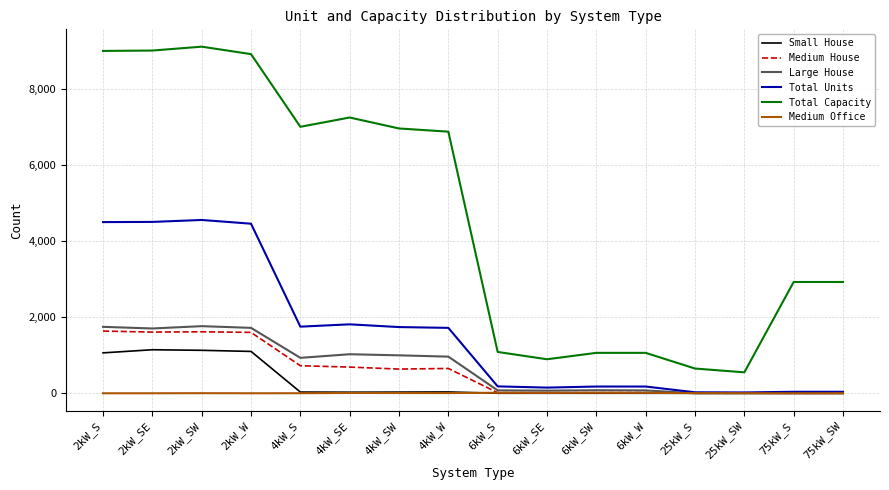

Between 2kW_W and 4kW_SE, which series saw the biggest shift?

Total Units